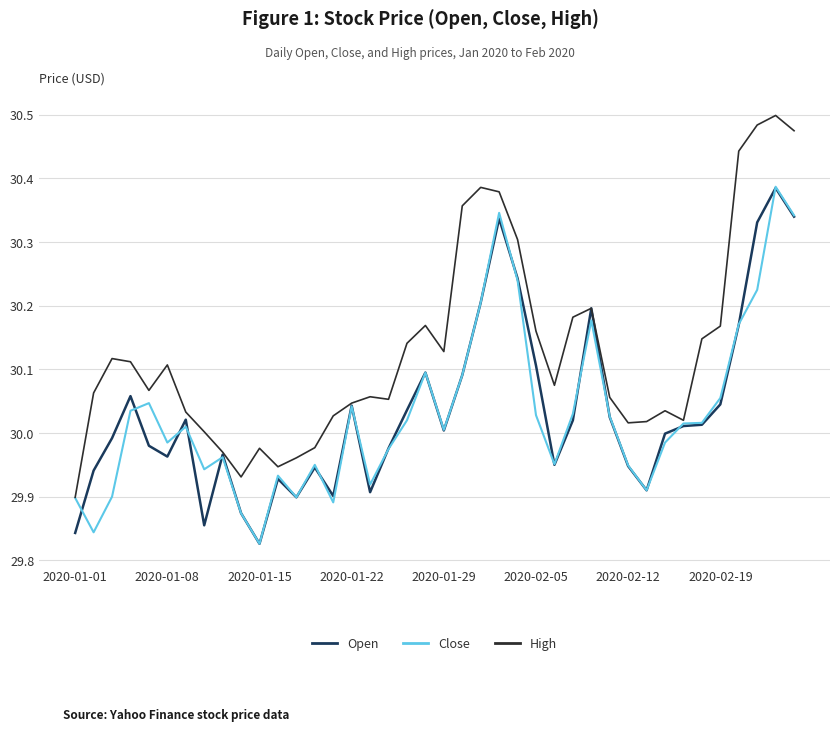

Count the number of categories in the chart.

40